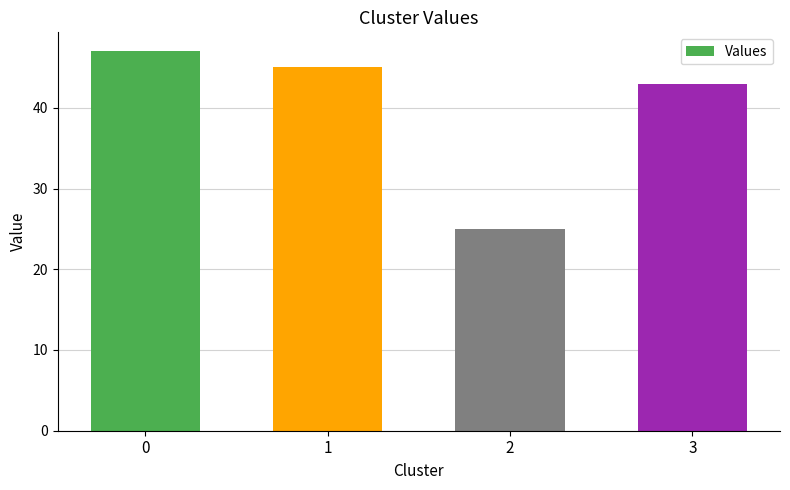

What is the change in value from 0 to 1?

-2